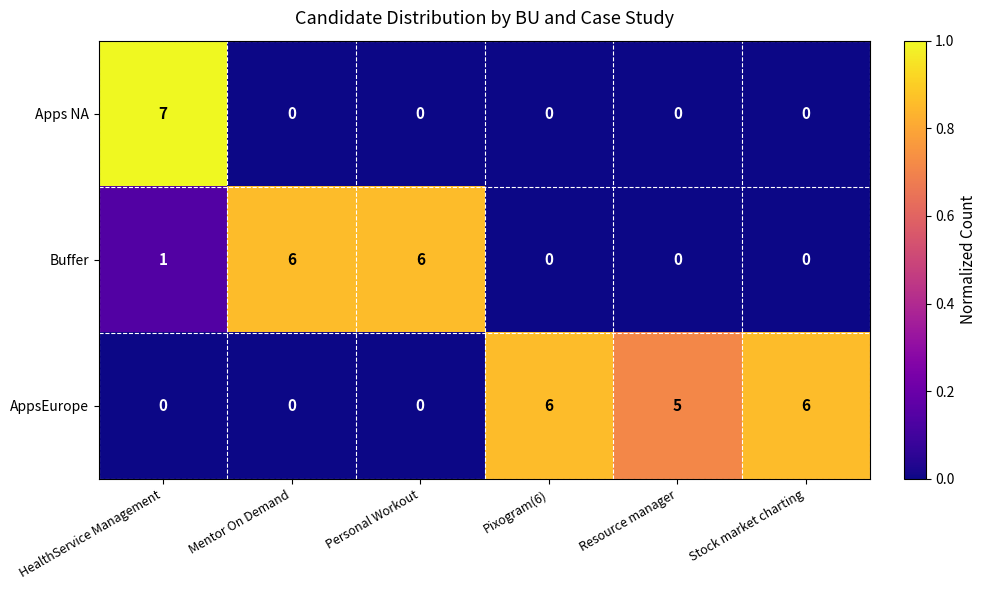

Reading left to right, transcribe all the data shown in this chart.

Apps NA: HealthService Management=7	Mentor On Demand=0	Personal Workout=0	Pixogram(6)=0	Resource manager=0	Stock market charting=0
Buffer: HealthService Management=1	Mentor On Demand=6	Personal Workout=6	Pixogram(6)=0	Resource manager=0	Stock market charting=0
AppsEurope: HealthService Management=0	Mentor On Demand=0	Personal Workout=0	Pixogram(6)=6	Resource manager=5	Stock market charting=6